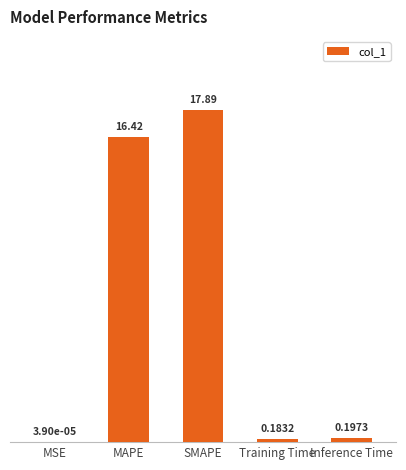

Count the number of categories in the chart.

5